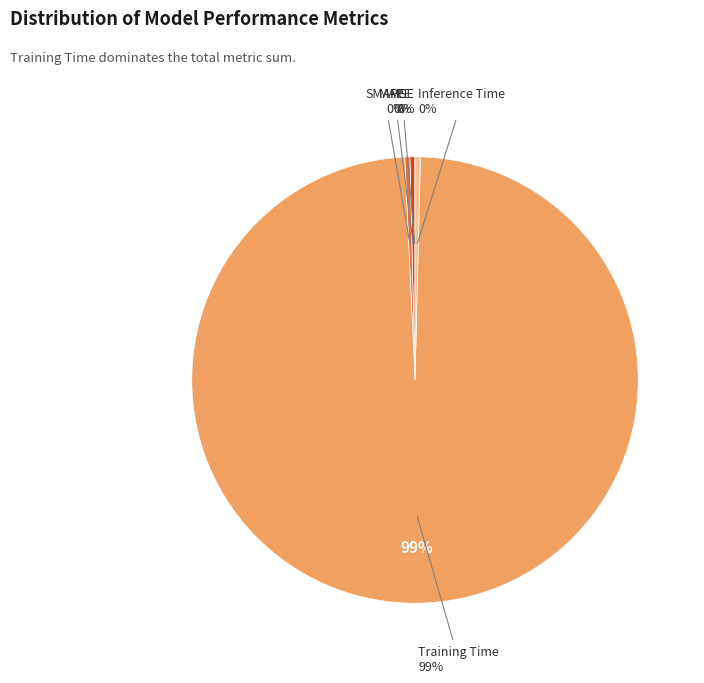

To the nearest percent, what is the combined percentage of Inference Time and SMAPE?

1%